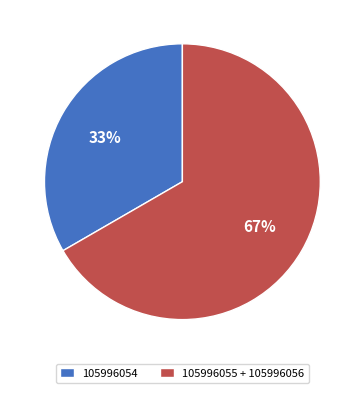

Which has a higher value, 105996054 or 105996055 + 105996056?

105996055 + 105996056